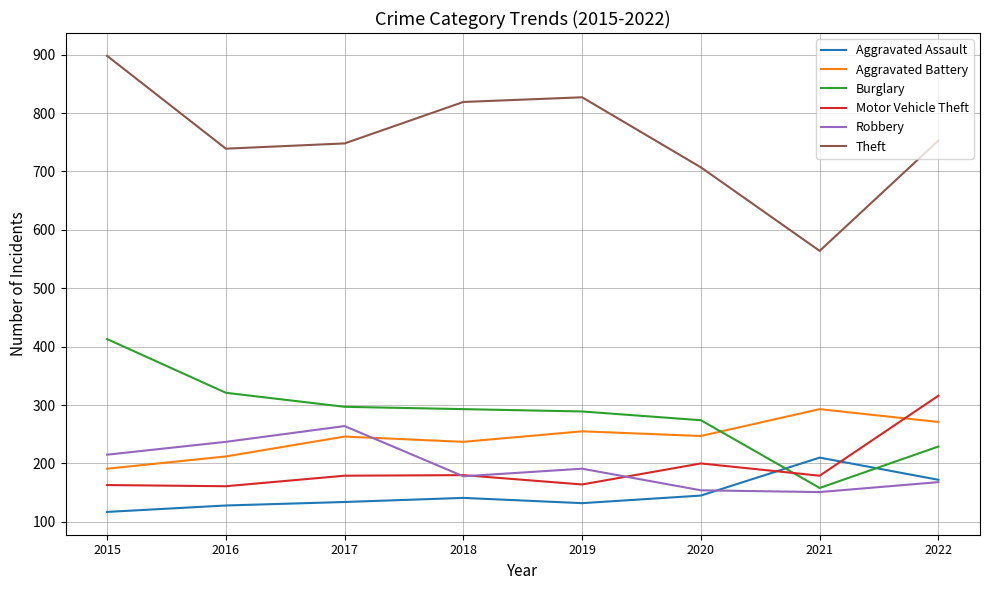

What is the minimum value for Burglary?

158